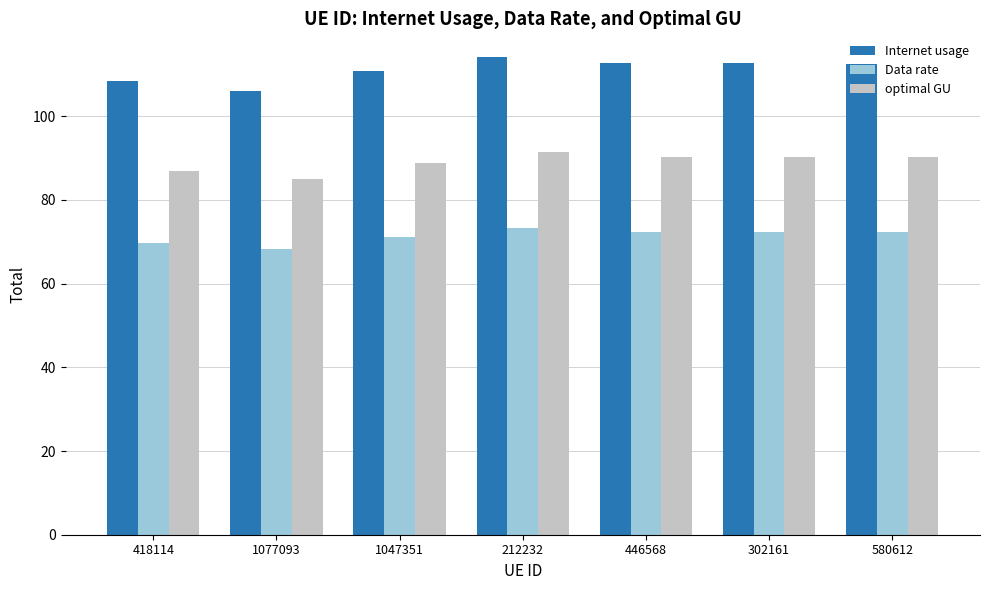

What is the total value across all series at 302161?

275.2